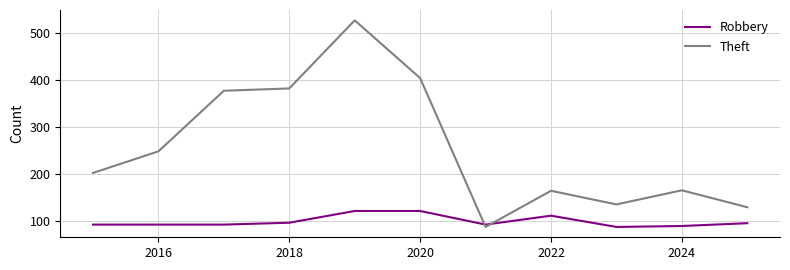

What is the difference between the maximum and minimum values in the Theft series?

440